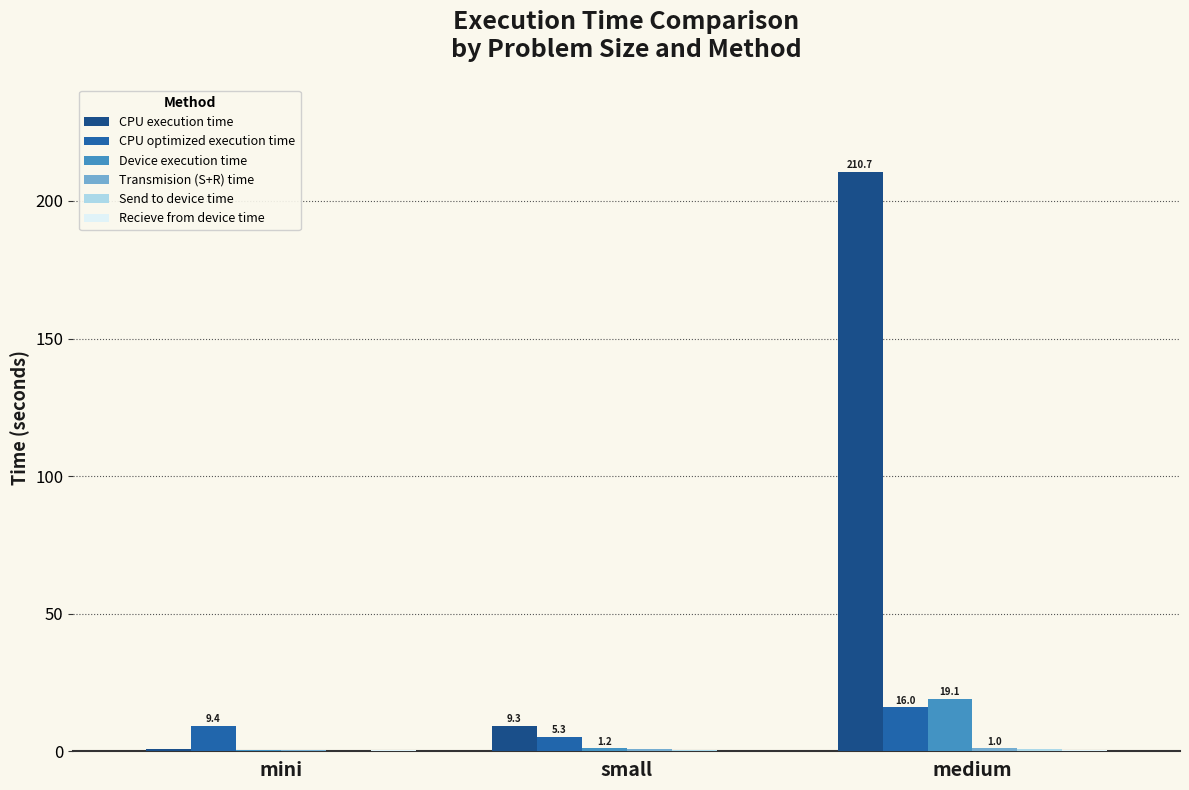

Where is CPU execution time nearest to the value 105?

small